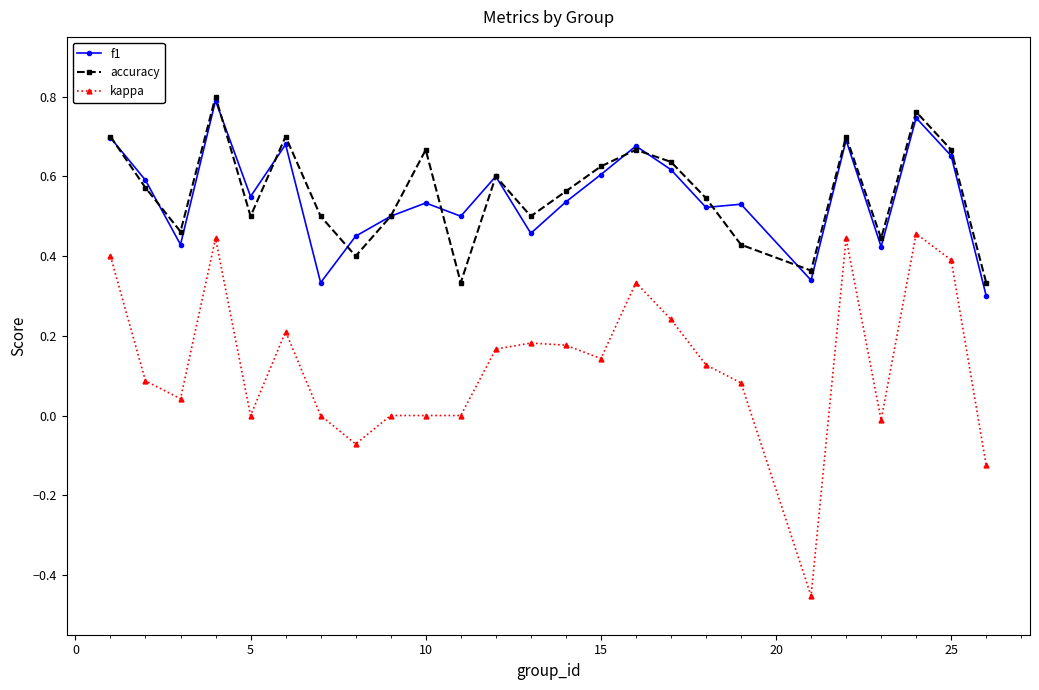

Does the chart display data point markers on the line(s)?

Yes